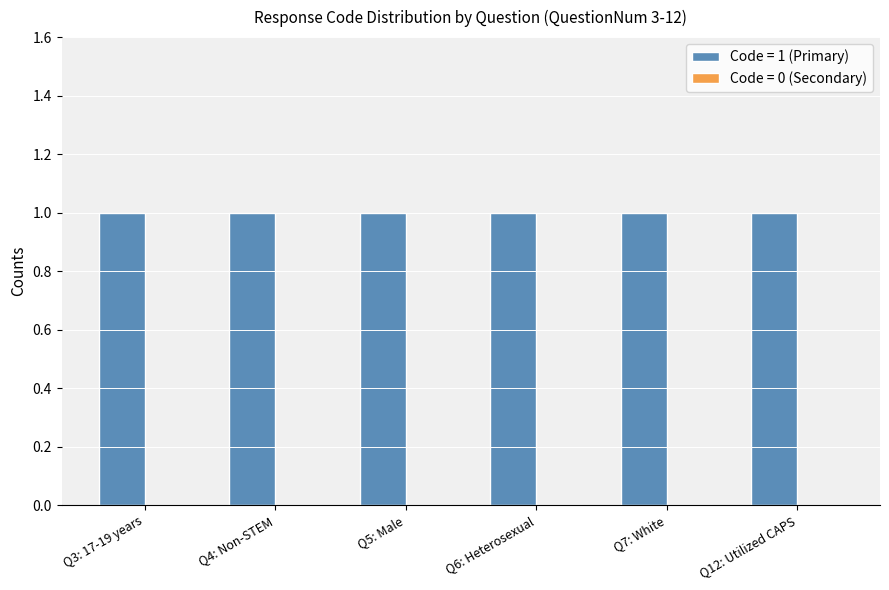

Reading left to right, list all the values displayed in this chart.

Stored Value (Code=1): 17-19 years=1	Non-STEM=1	Male=1	Heterosexual=1	White=1	Utilized CAPS=1
Stored Value (Code=0): 17-19 years=0	Non-STEM=0	Male=0	Heterosexual=0	White=0	Utilized CAPS=0